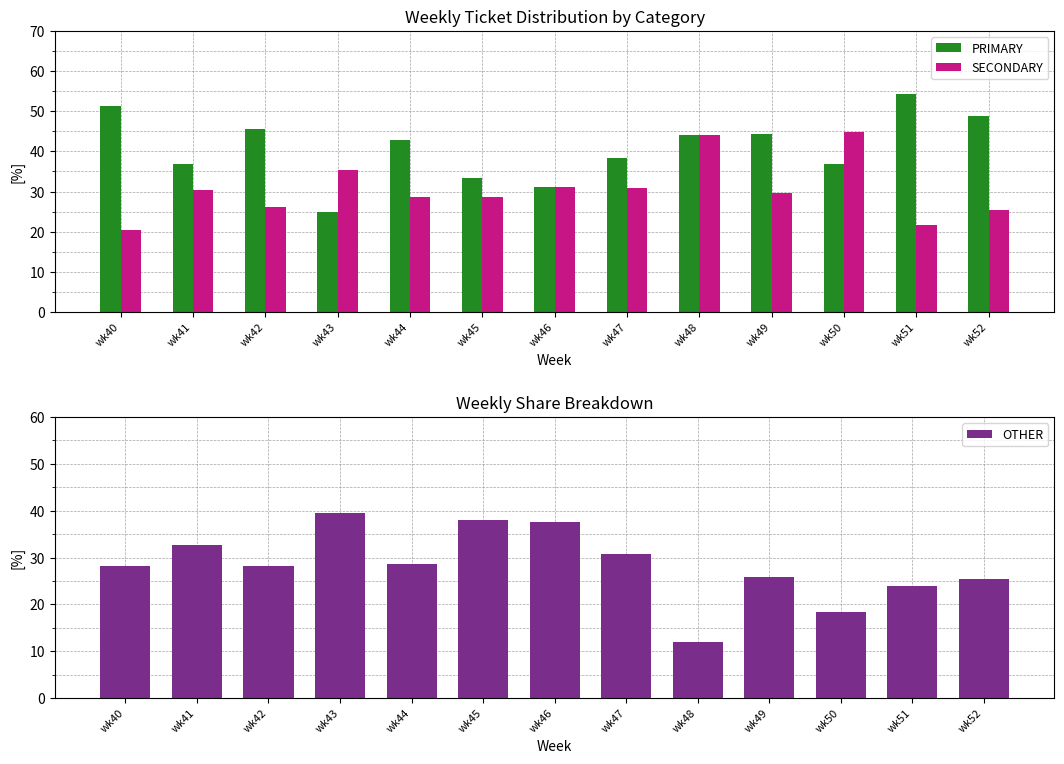

What are all the series names shown in the legend?

PRIMARY, SECONDARY, OTHER